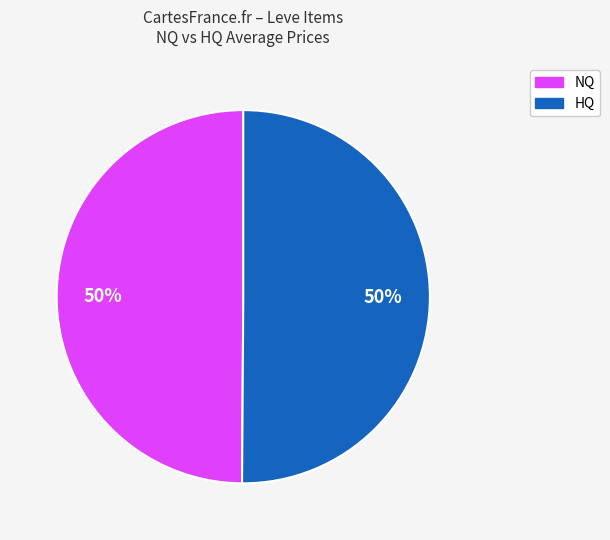

To the nearest percent, what is the average slice percentage?

50%